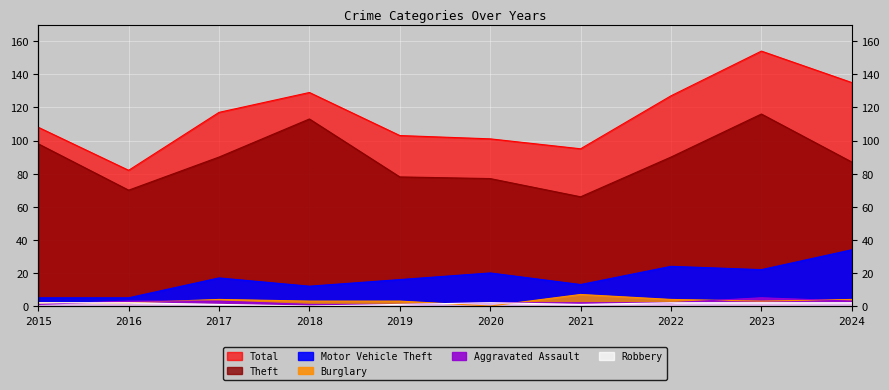

The Aggravated Assault series shows 1 at 2015. True or false?

False